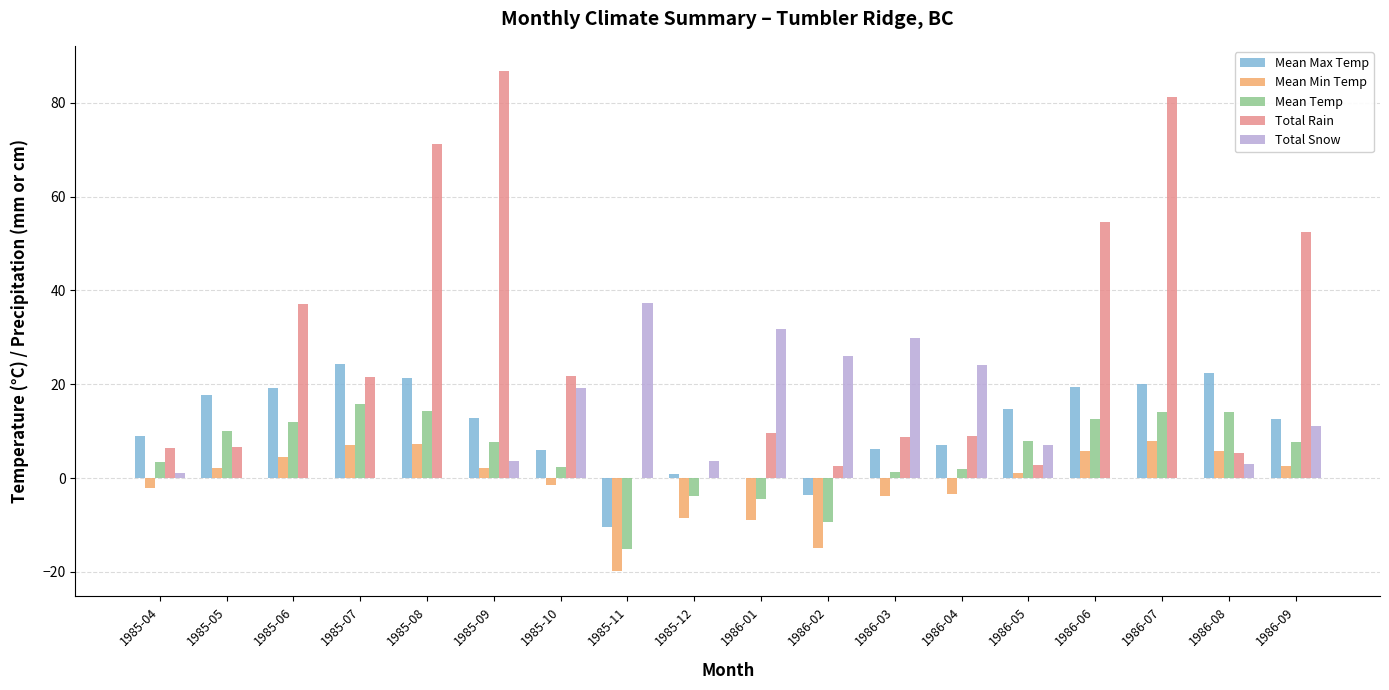

How many groups of bars are there?

18